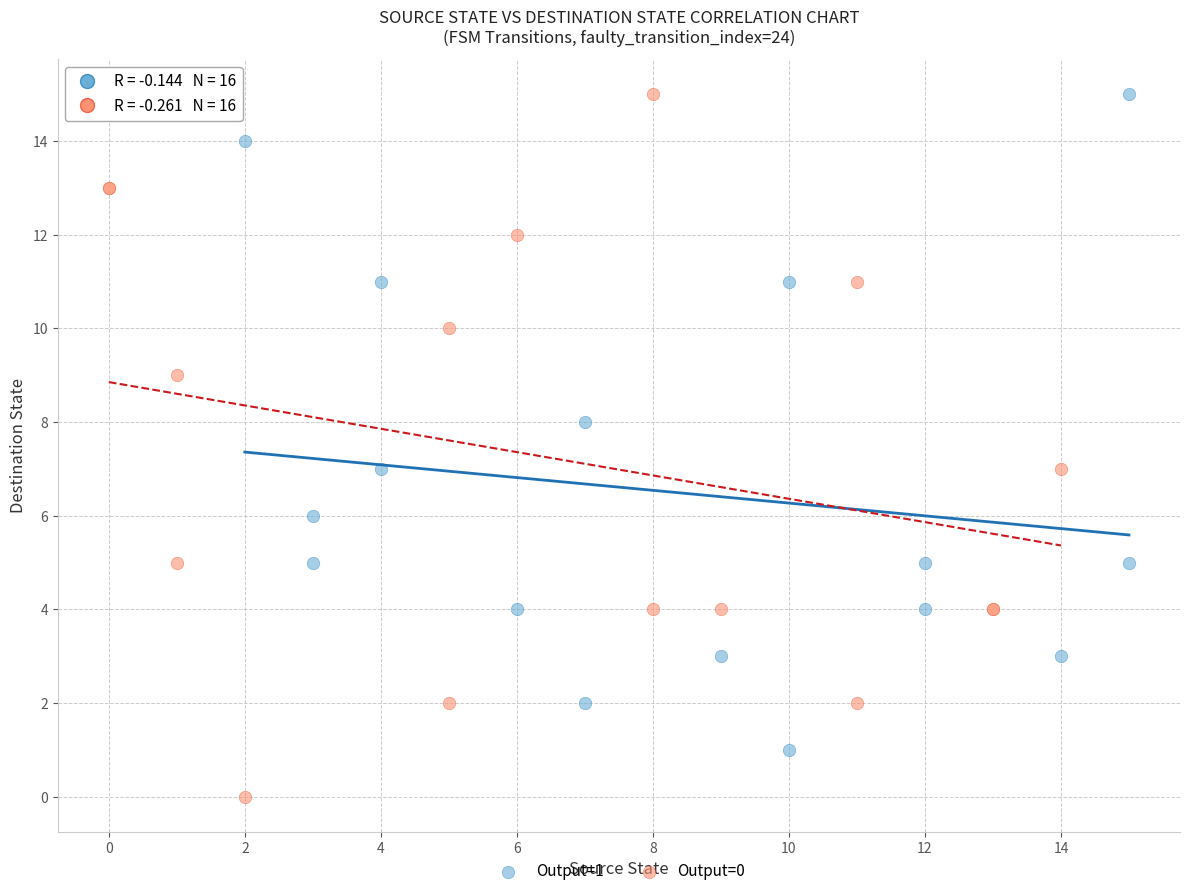

Which series reaches the minimum Y coordinate?

Output=0